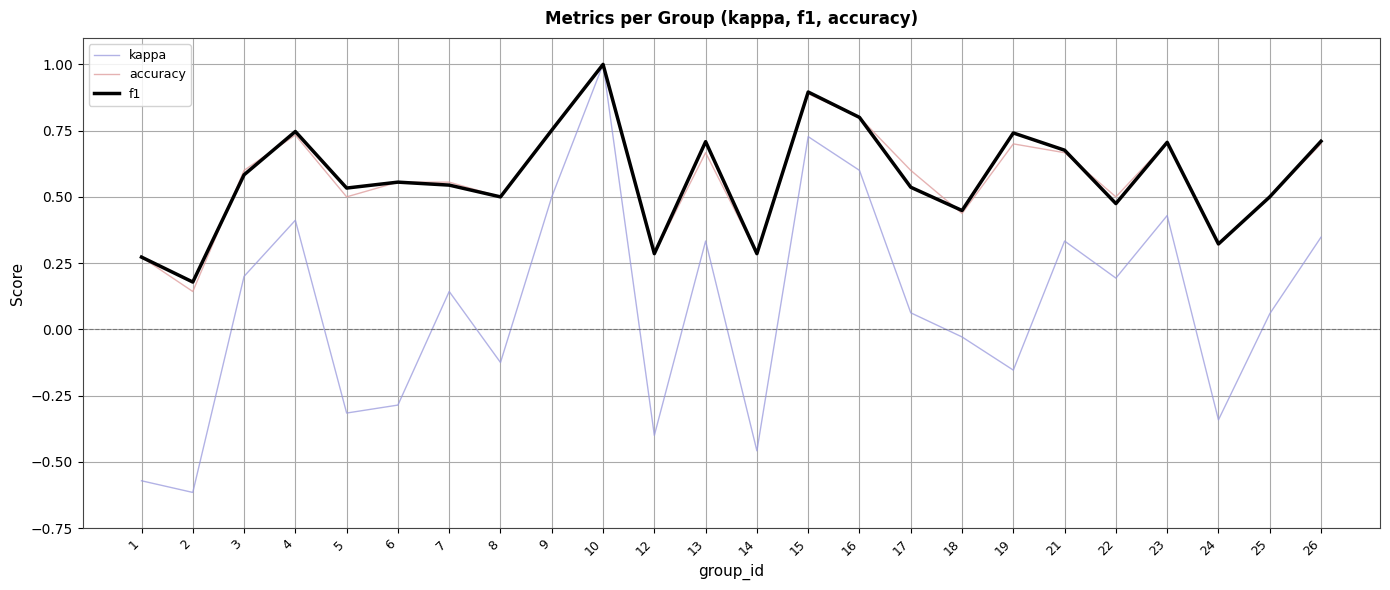

Which series has the widest spread of values?

kappa